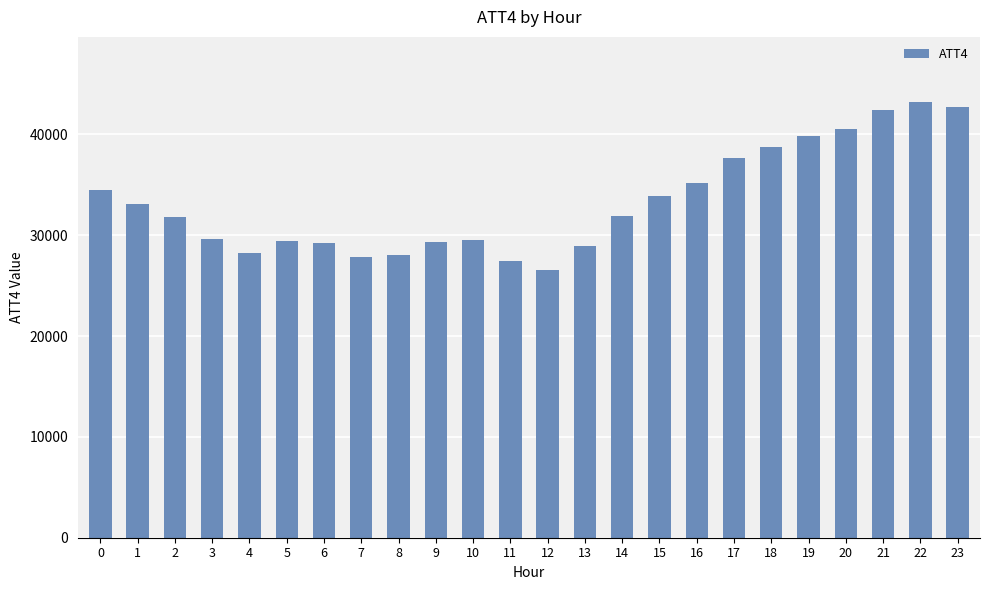

What is the value of the 11th bar from the left?

29500